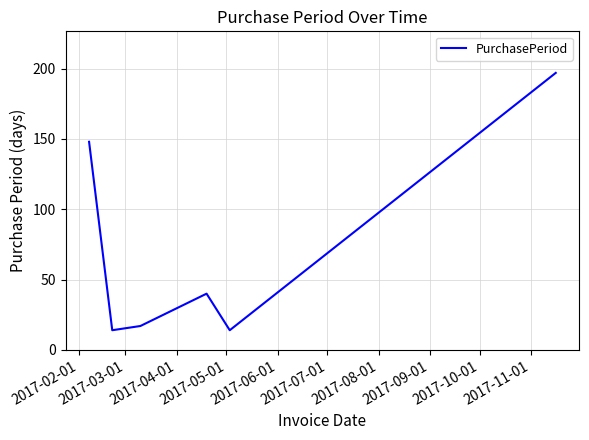

Is this an area chart (filled region under the line)?

No